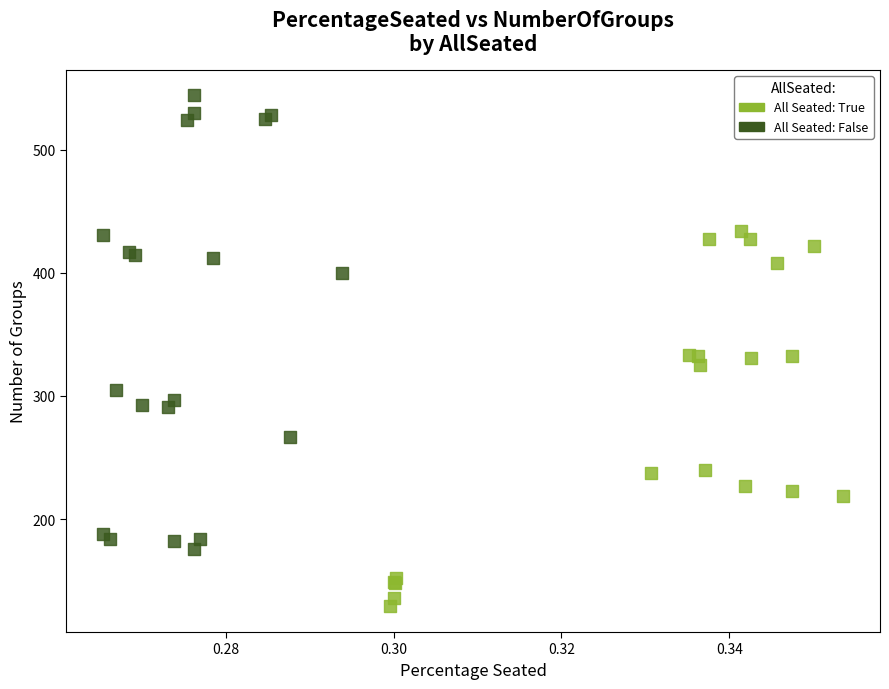

Which series contains the lowest Y value?

All Seated: True